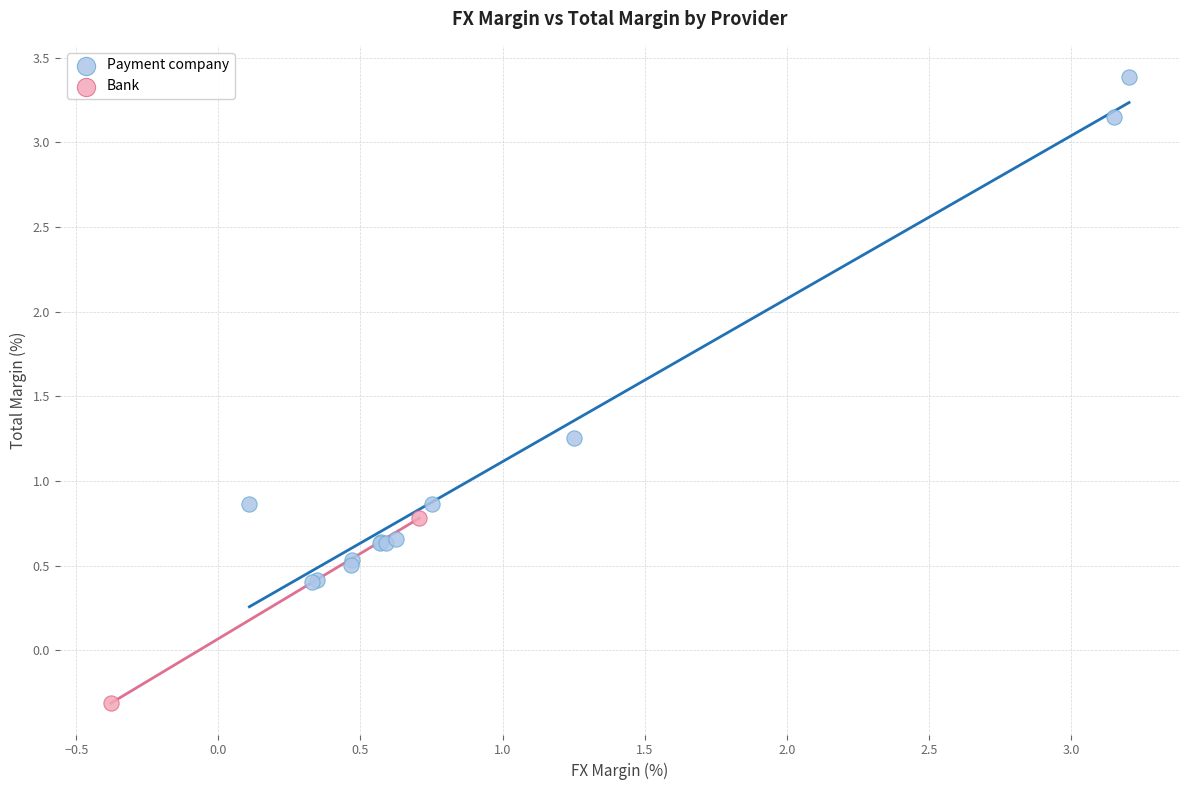

Which series contains the highest Y value?

Payment company